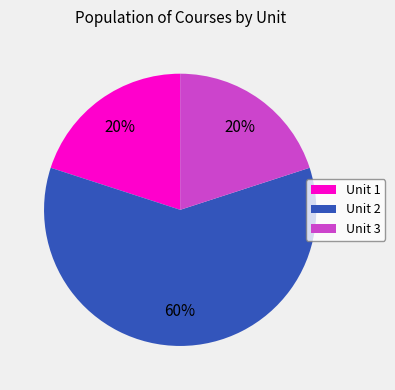

Is it true that Unit 3 is 6% of the pie?

False